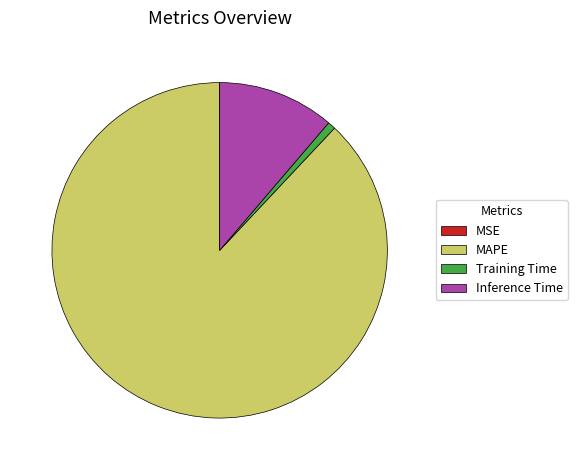

What is the largest slice in the pie chart?

MAPE